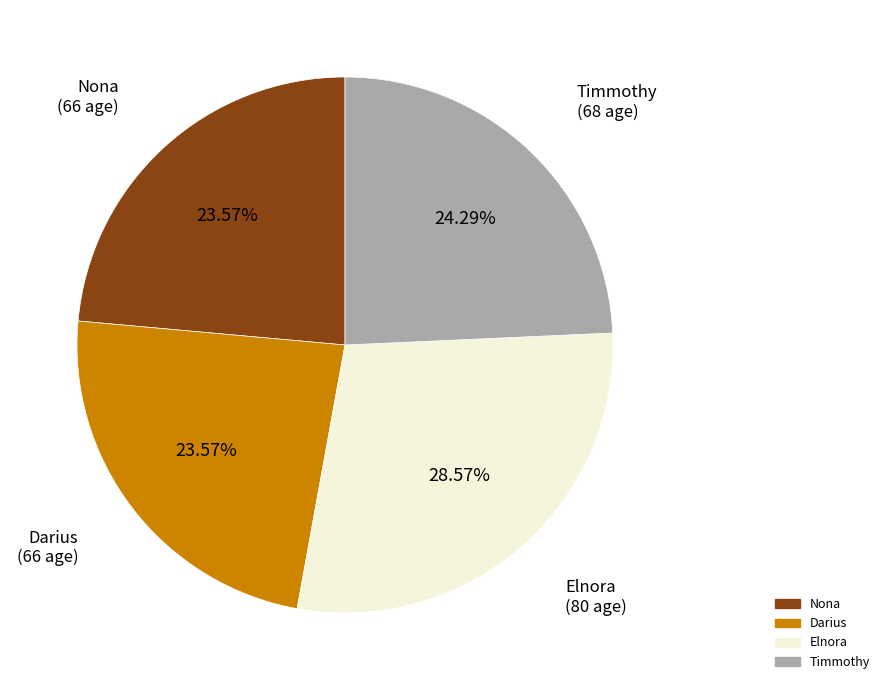

Combined, what portion of the pie is Nona and Elnora?

52.1%